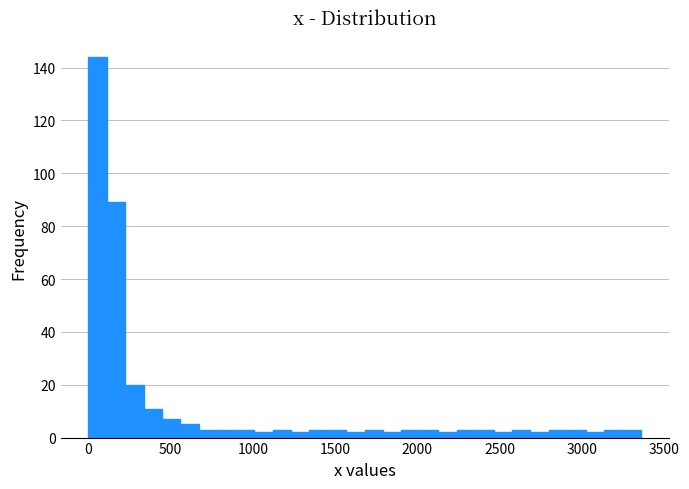

Read against the x-axis, roughly where is the centre of the tallest bar?

50